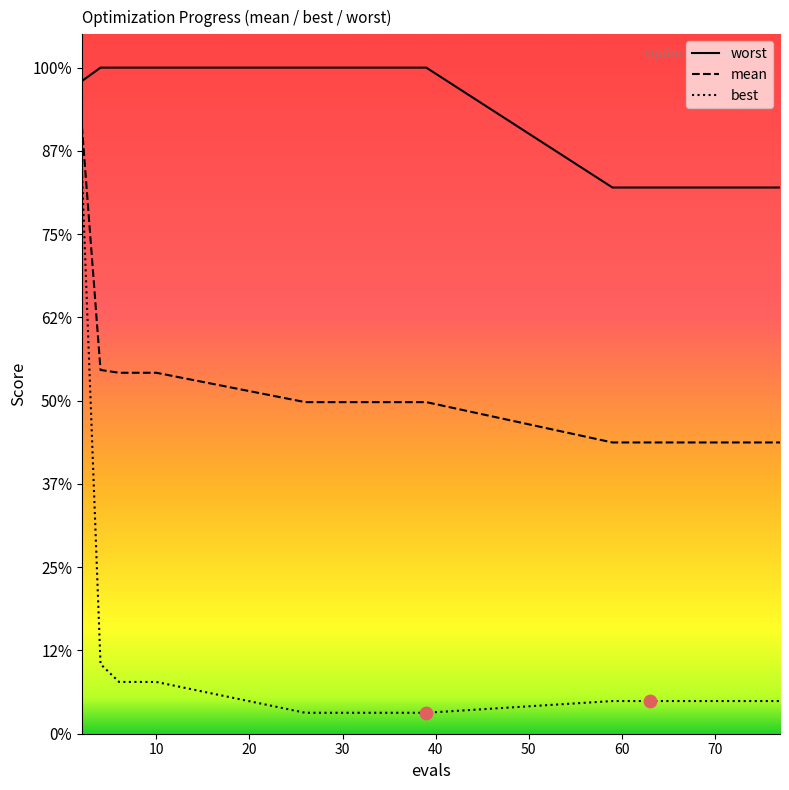

Is the value of best at 6 greater than the value of mean at 4?

No